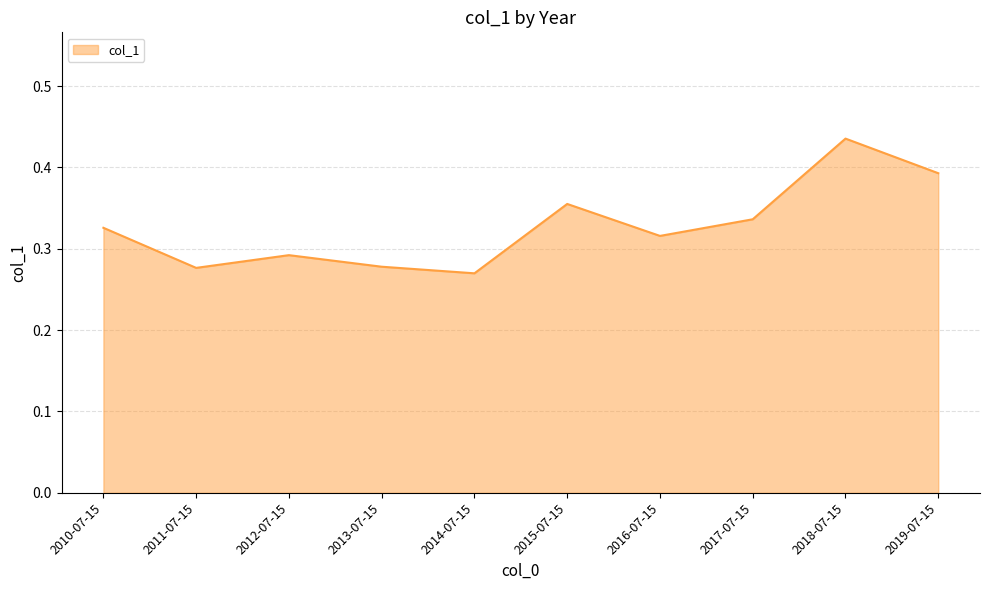

True or false: the data has more than 1 interior local peaks.

True